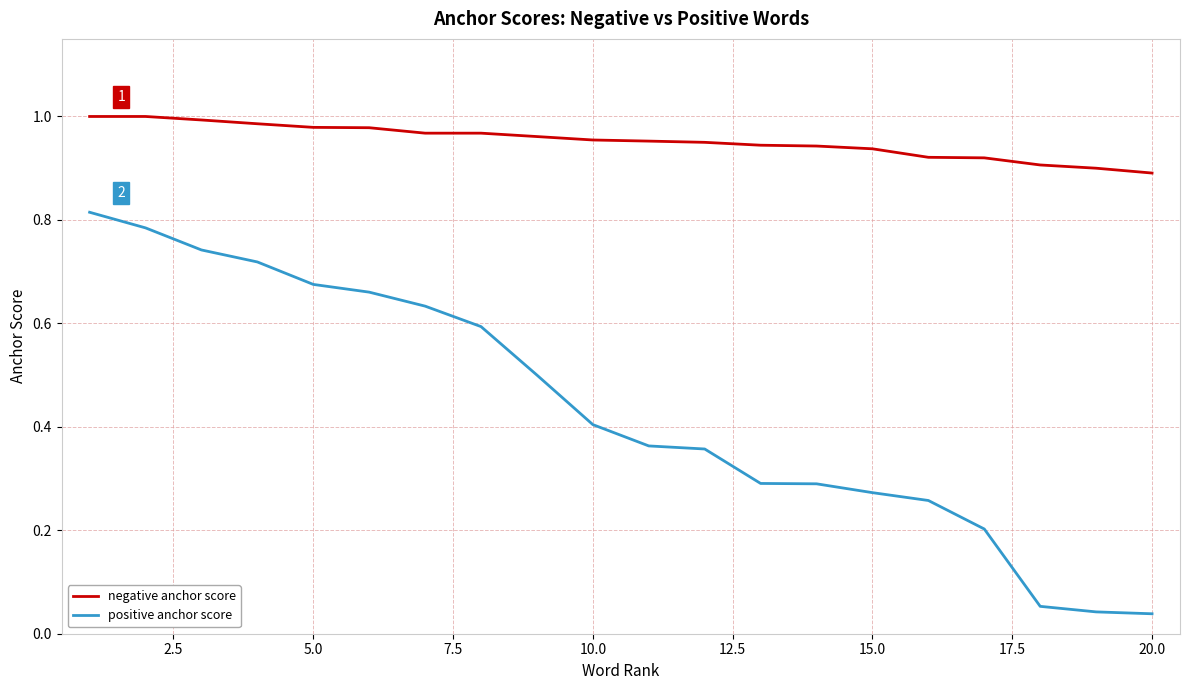

What is the sum of all positive anchor score values?

8.7